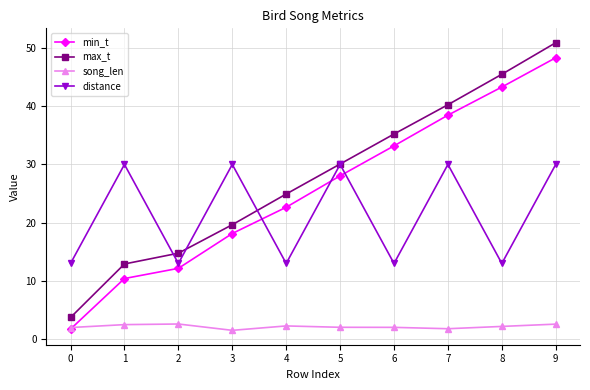

What is the difference between the maximum and minimum values in the min_t series?

46.6